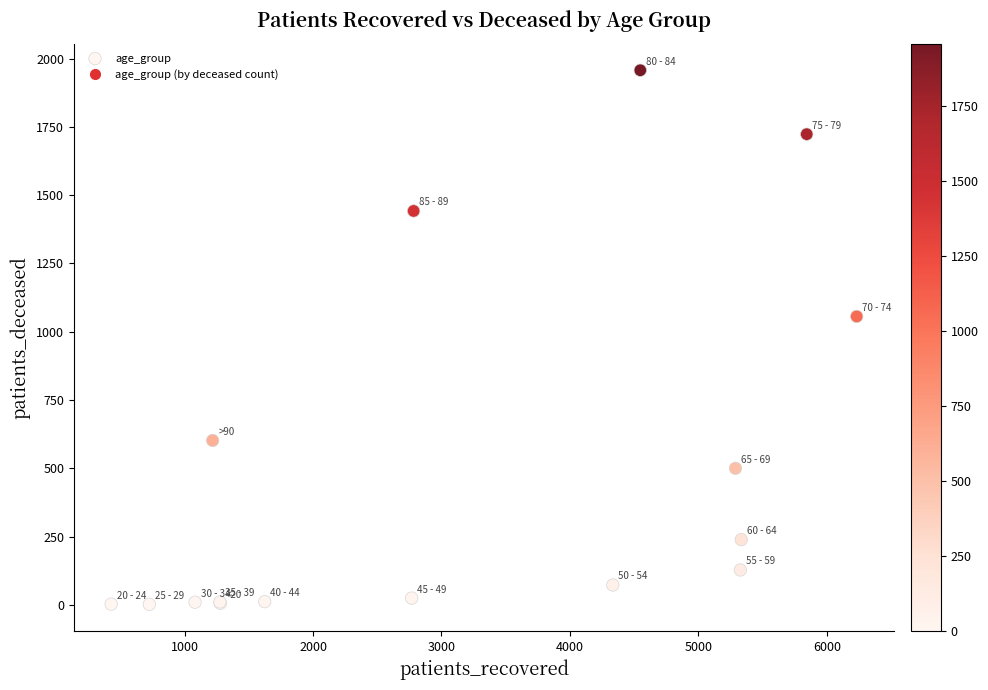

What Y value in the scatter plot is closest to 979?

1056